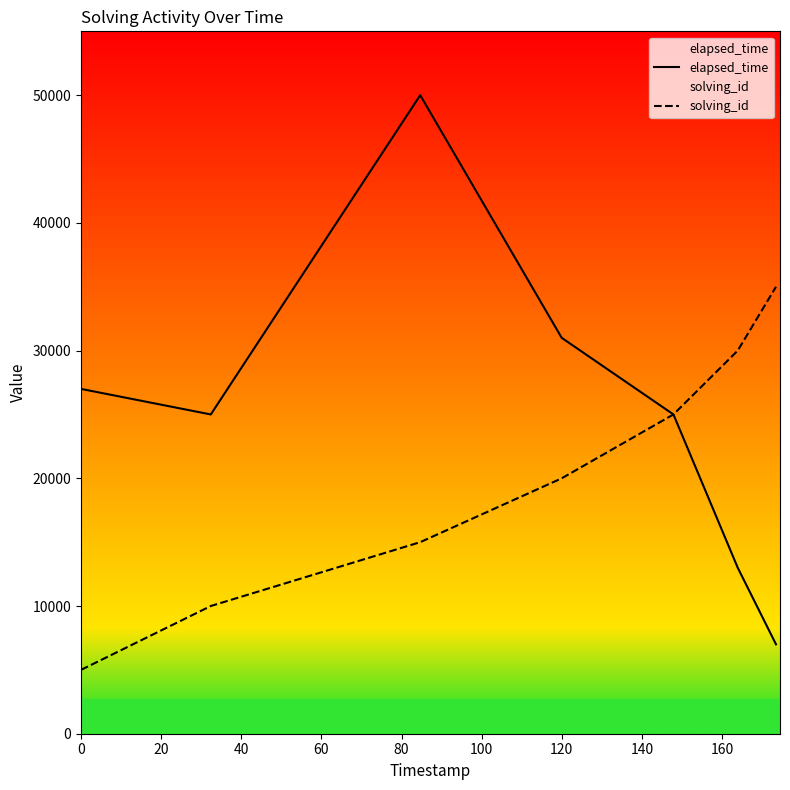

Which series has the largest total across all categories?

elapsed_time